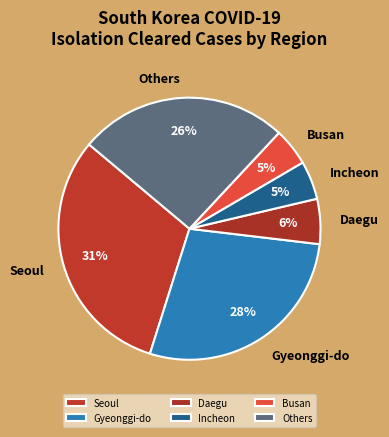

The Incheon slice represents 5% of the pie. True or false?

True